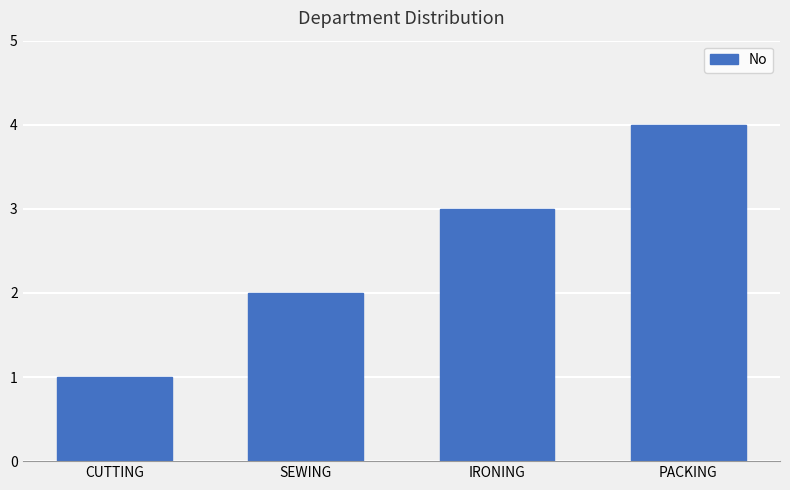

What is the sum of all values?

10